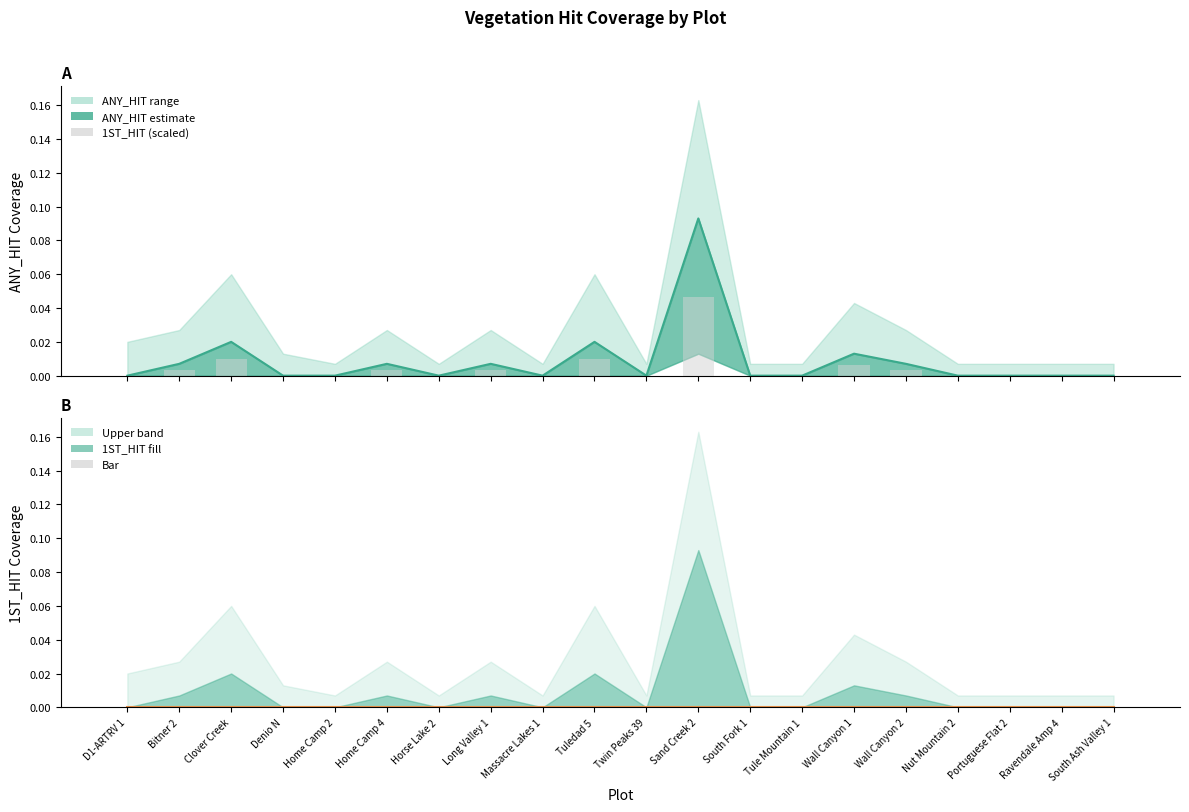

At which category is the sum across all series the highest?

Sand Creek 2